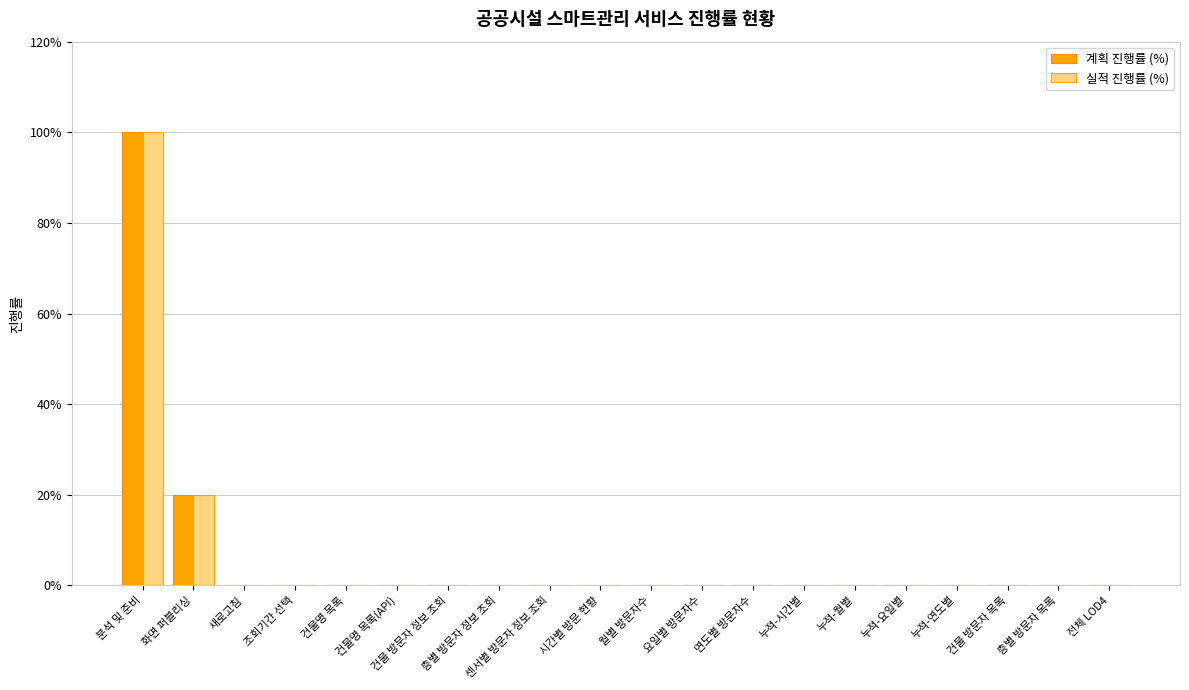

Between 화면 퍼블리싱 and 누적-요일별, which is larger?

화면 퍼블리싱